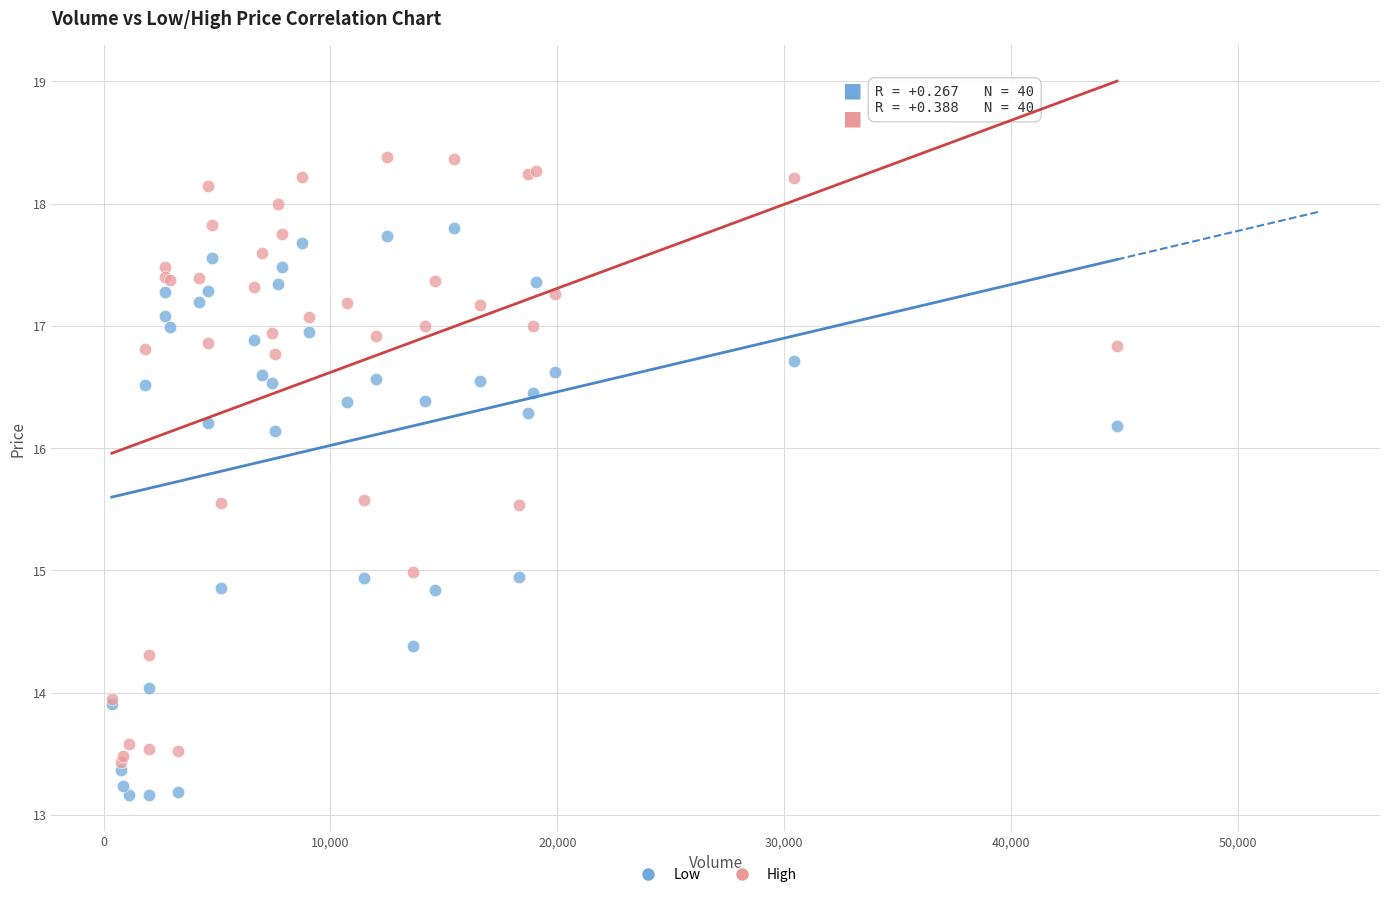

Which series has the largest Y range (max minus min)?

High